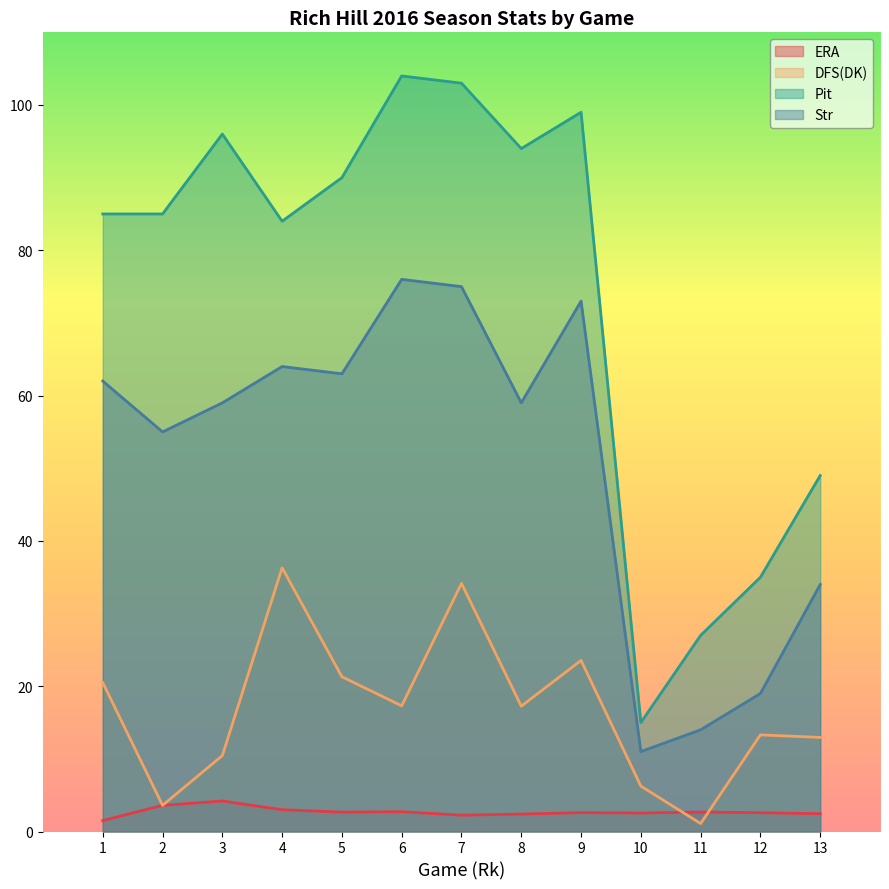

Reading left to right, transcribe all the data shown in this chart.

ERA: 1=1.5	2=3.6	3=4.2	4=3.0	5=2.7	6=2.7	7=2.2	8=2.4	9=2.6	10=2.5	11=2.7	12=2.6	13=2.5
DFS(DK): 1=20.5	2=3.6	3=10.4	4=36.3	5=21.3	6=17.3	7=34.1	8=17.2	9=23.6	10=6.2	11=1.1	12=13.3	13=12.9
Pit: 1=85.0	2=85.0	3=96.0	4=84.0	5=90.0	6=104.0	7=103.0	8=94.0	9=99.0	10=15.0	11=27.0	12=35.0	13=49.0
Str: 1=62.0	2=55.0	3=59.0	4=64.0	5=63.0	6=76.0	7=75.0	8=59.0	9=73.0	10=11.0	11=14.0	12=19.0	13=34.0